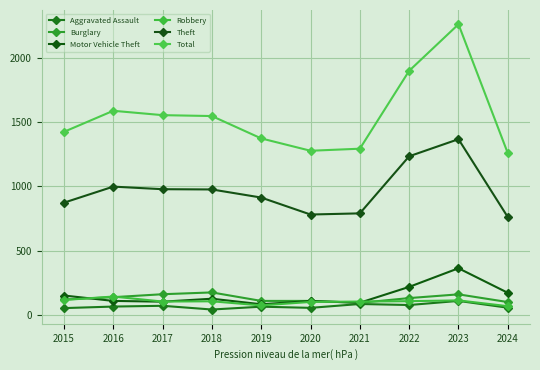

Is this an area chart (filled region under the line)?

No